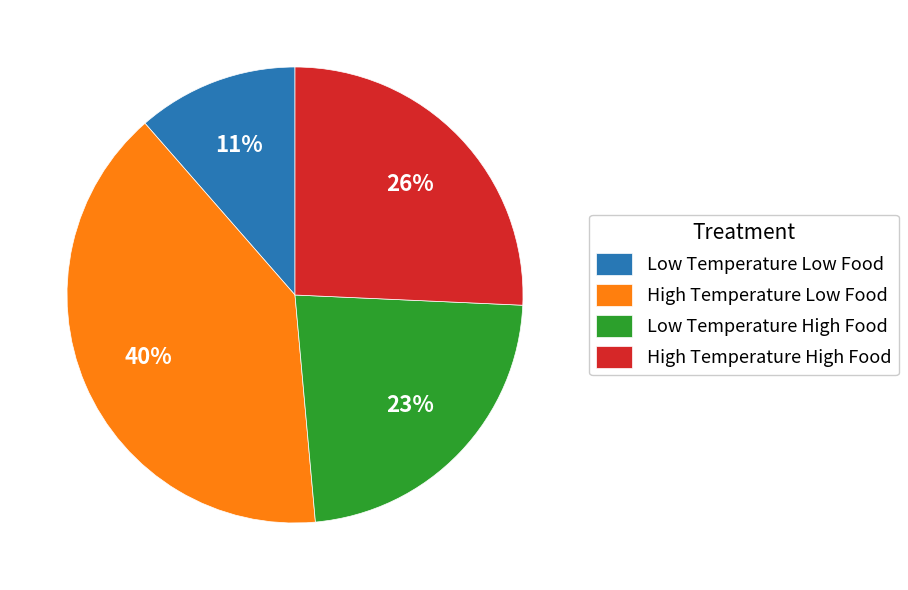

How many segments does this pie chart have?

4